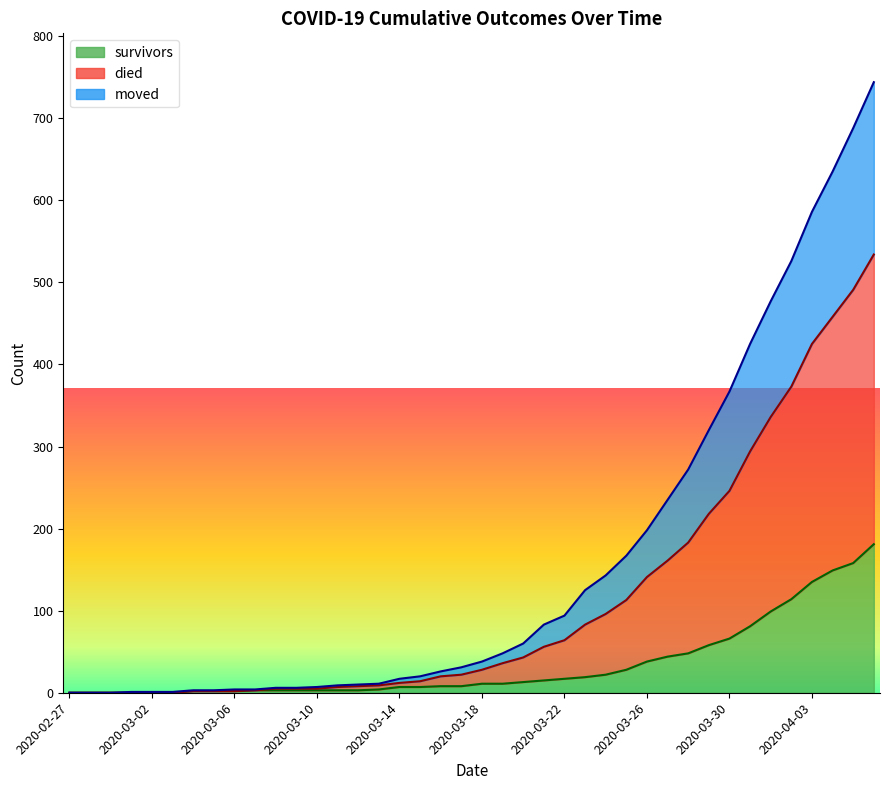

True or false: died has a value of 1 at 2020-03-02.

True